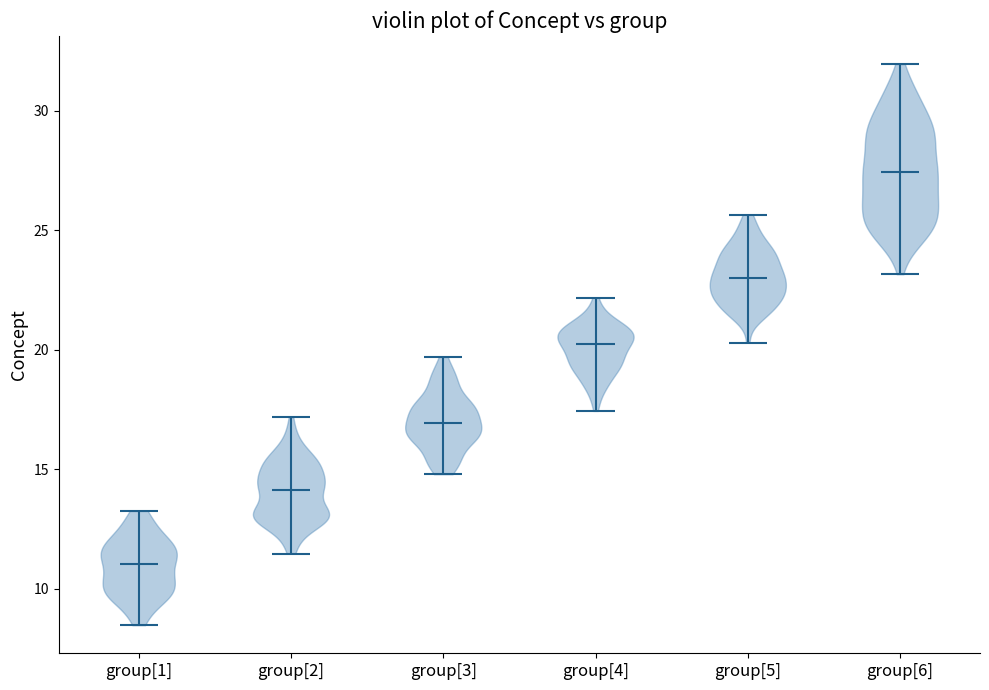

Reading left to right, read every violin against the y-axis: where its median line is, and the lowest and highest points it reaches. The values are not printed on the chart, so give them approximately, as read against the axis.

group[1]: median line 11.0, lowest point 8.5, highest point 13.5
group[2]: median line 14.0, lowest point 11.5, highest point 17.0
group[3]: median line 17.0, lowest point 15.0, highest point 19.5
group[4]: median line 20.0, lowest point 17.5, highest point 22.0
group[5]: median line 23.0, lowest point 20.5, highest point 25.5
group[6]: median line 27.5, lowest point 23.0, highest point 32.0